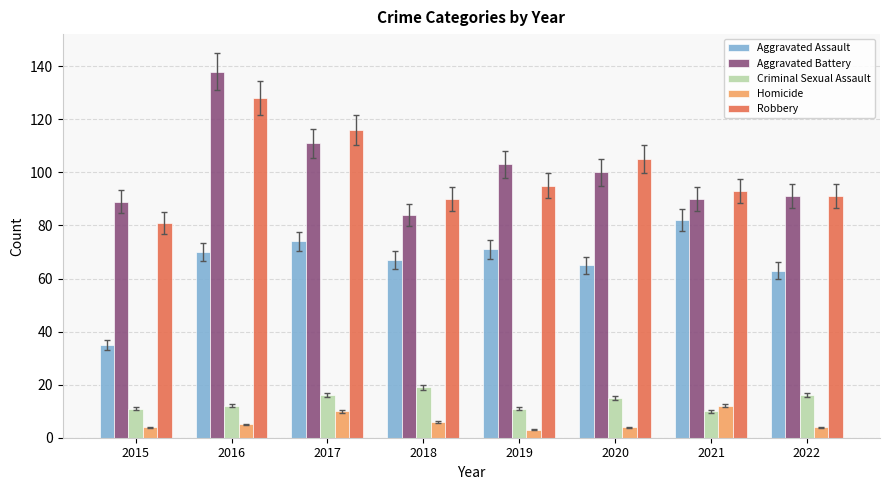

The value of Robbery at 2016 is 29. True or false?

False